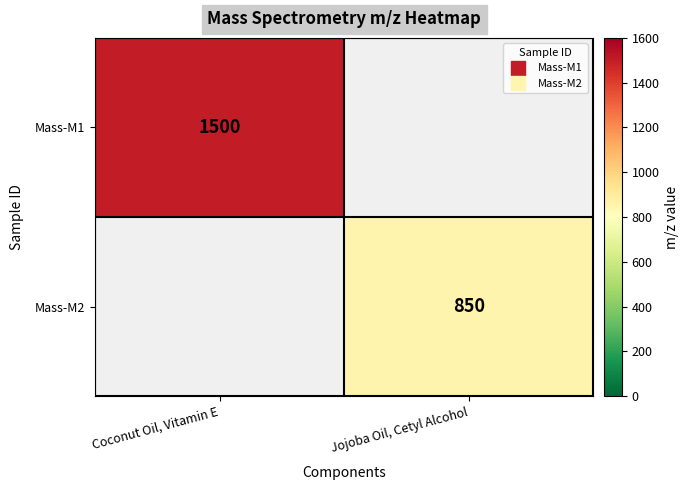

How many categories are shown in the chart?

2